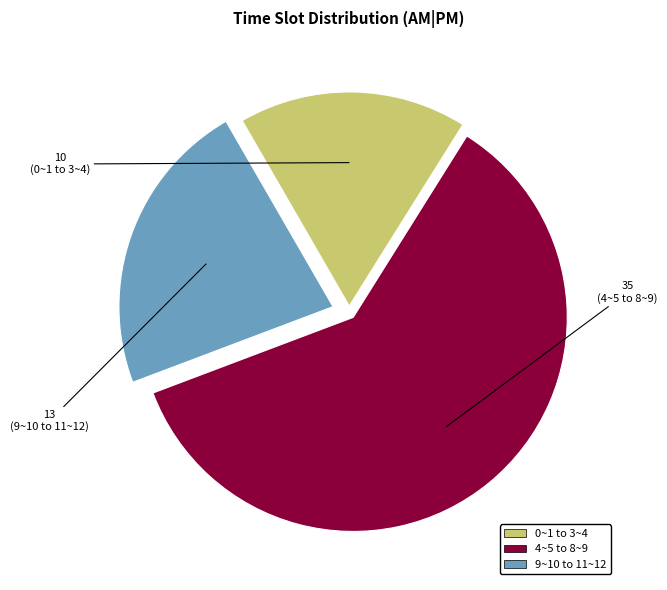

Is there a majority slice in this chart?

Yes